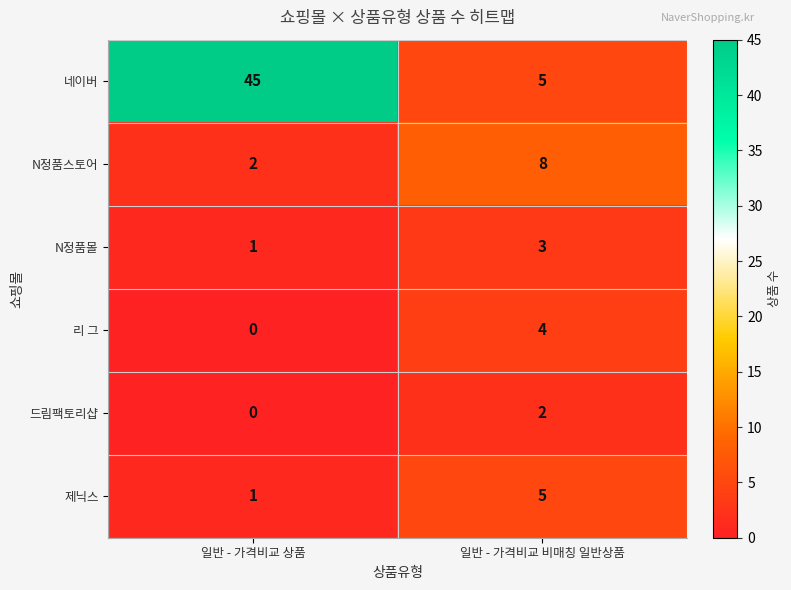

What is the total value across all series at 일반 - 가격비교 상품?

49